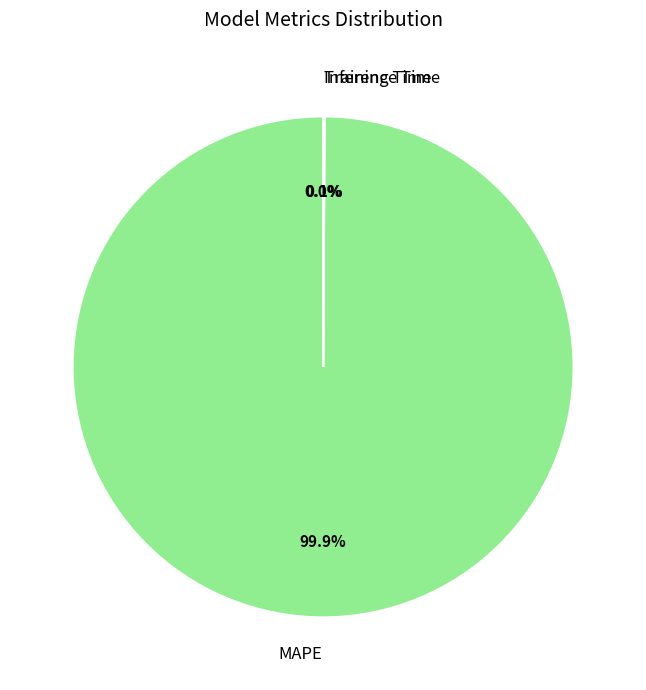

What is the largest slice in the pie chart?

MAPE